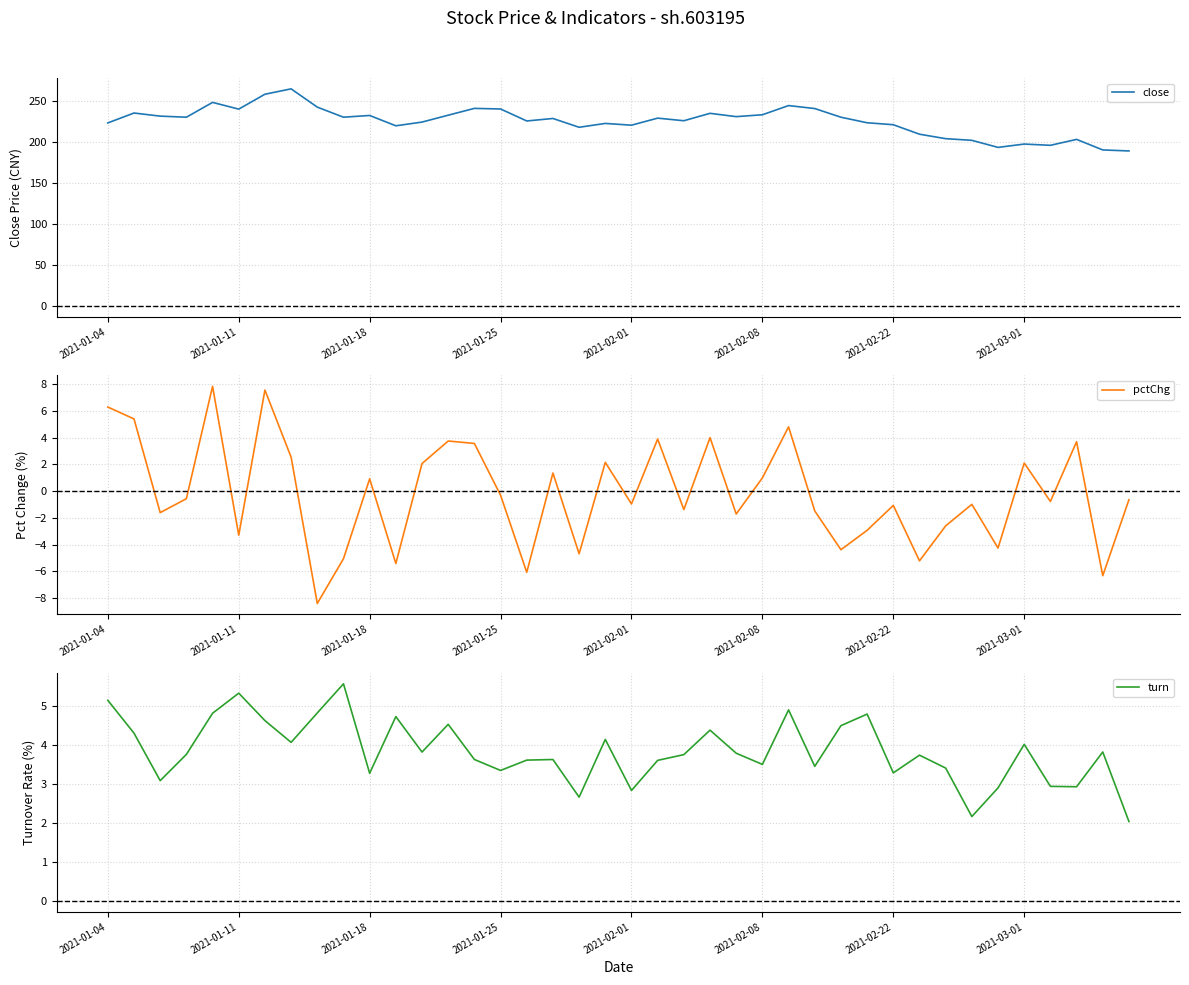

At 21, list the series in order from largest to smallest.

close, pctChg, turn